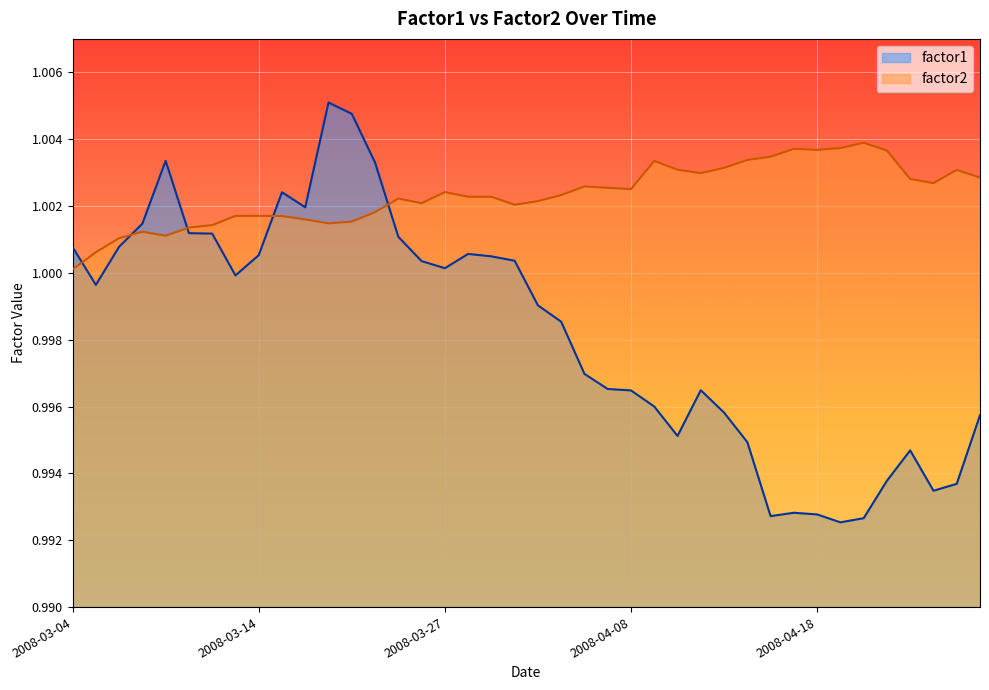

Reading left to right, what are all the values shown in this chart?

factor1: 1.0	1.0	1.0	1.0	1.0	1.0	1.0	1.0	1.0	1.0	1.0	1.0	1.0	1.0	1.0	1.0	1.0	1.0	1.0	1.0	1.0	1.0	1.0	1.0	1.0	1.0	1.0	1.0	1.0	1.0	1.0	1.0	1.0	1.0	1.0	1.0	1.0	1.0	1.0	1.0
factor2: 1.0	1.0	1.0	1.0	1.0	1.0	1.0	1.0	1.0	1.0	1.0	1.0	1.0	1.0	1.0	1.0	1.0	1.0	1.0	1.0	1.0	1.0	1.0	1.0	1.0	1.0	1.0	1.0	1.0	1.0	1.0	1.0	1.0	1.0	1.0	1.0	1.0	1.0	1.0	1.0